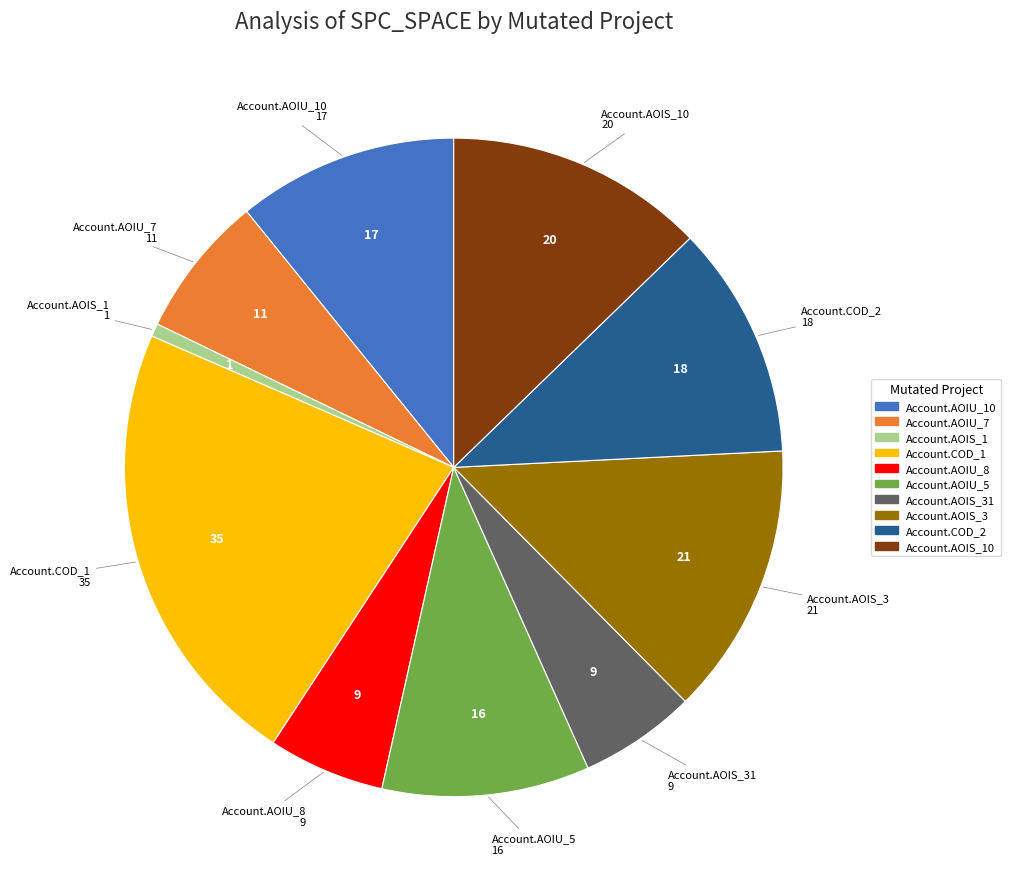

Is there any slice that represents more than half of the pie?

No